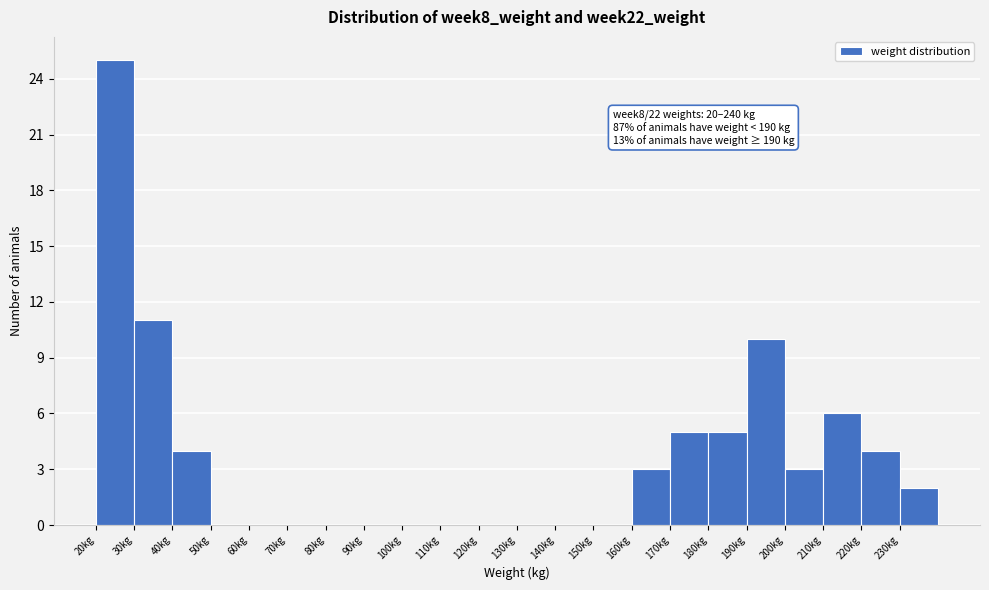

Which range on the x-axis has the tallest bar?

20 to 30